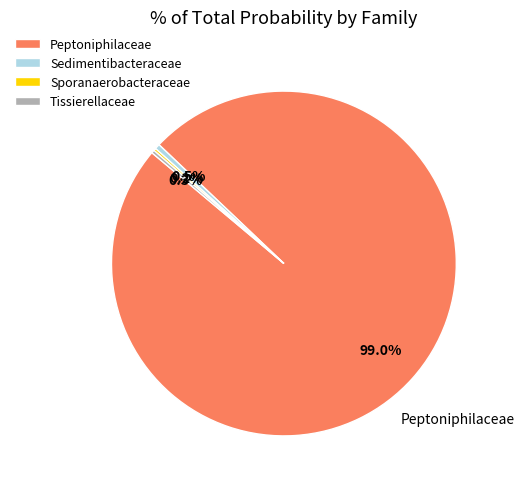

Which has a higher value, Tissierellaceae or Peptoniphilaceae?

Peptoniphilaceae